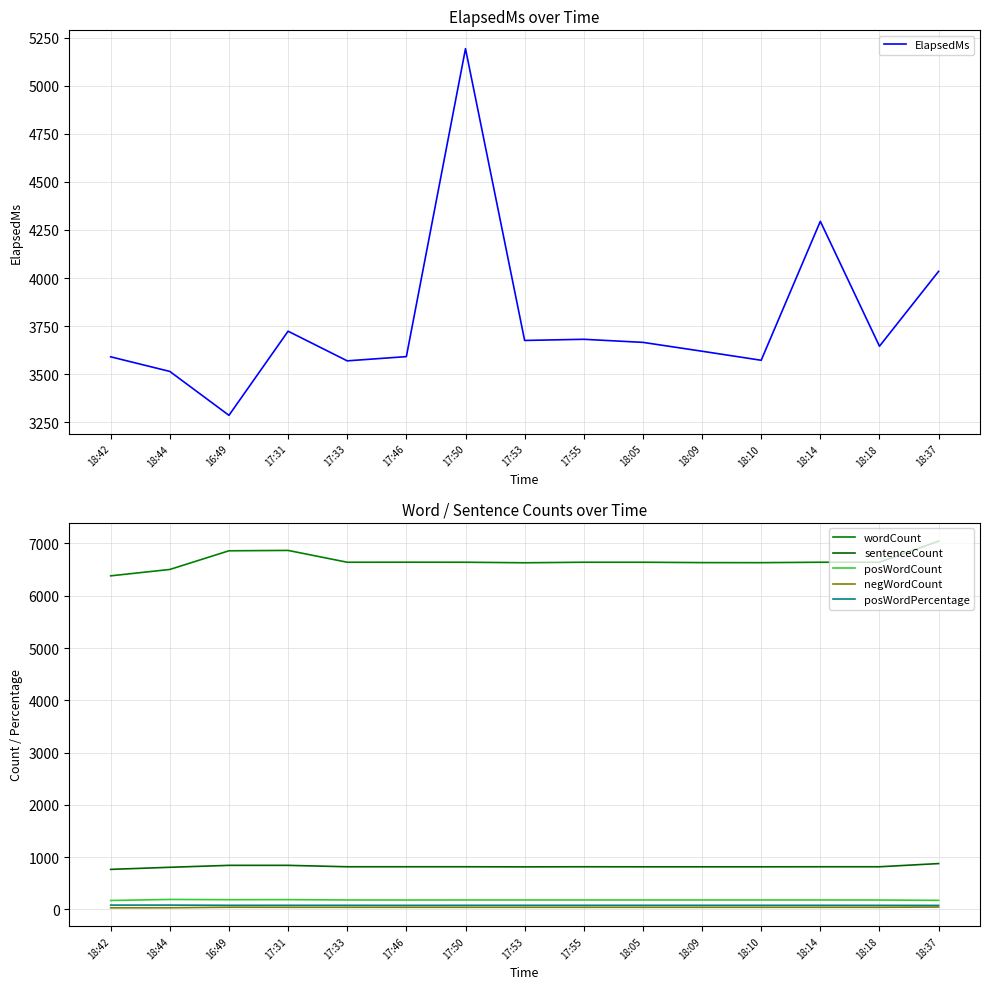

What is the label of the 11th point from the right?

17:33